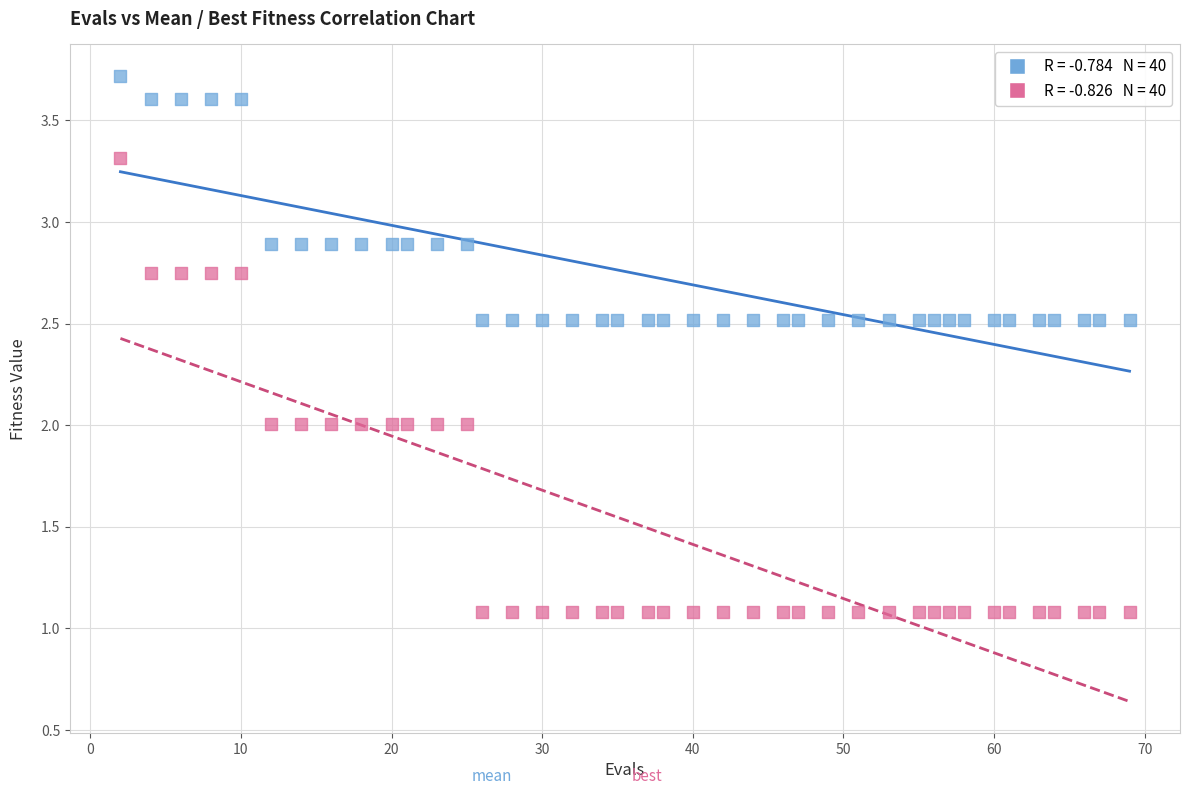

Across all data points, what is the range of X values (max minus min)?

67.0